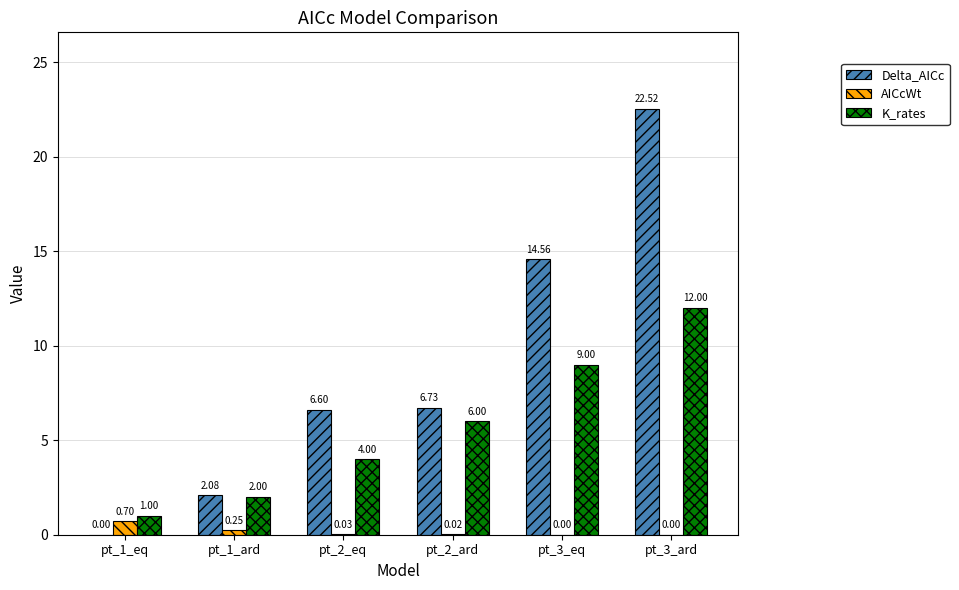

What is the total value across all series at pt_2_ard?

12.8